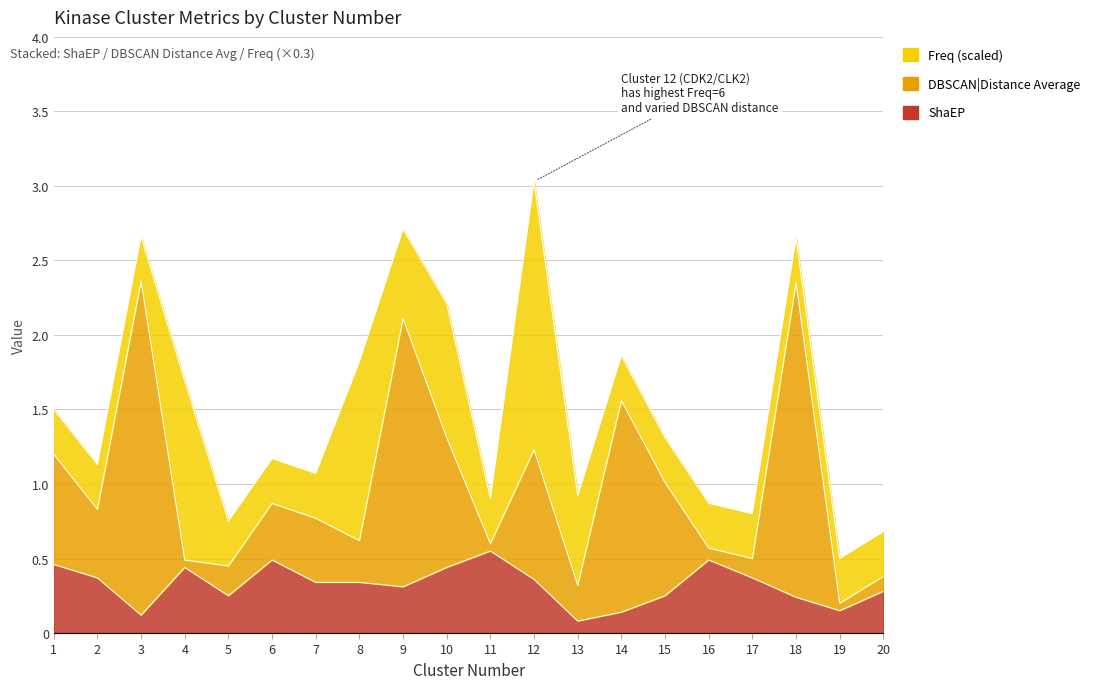

The value of DBSCAN|Distance Average at 5 is 0.3. True or false?

False